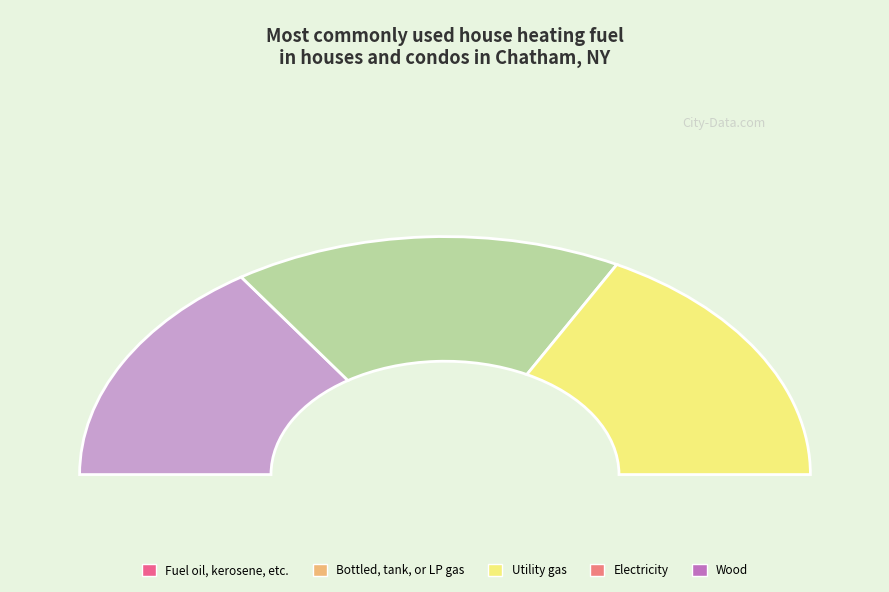

Do Period 7 and Period 28 together represent more than half of the pie?

Yes